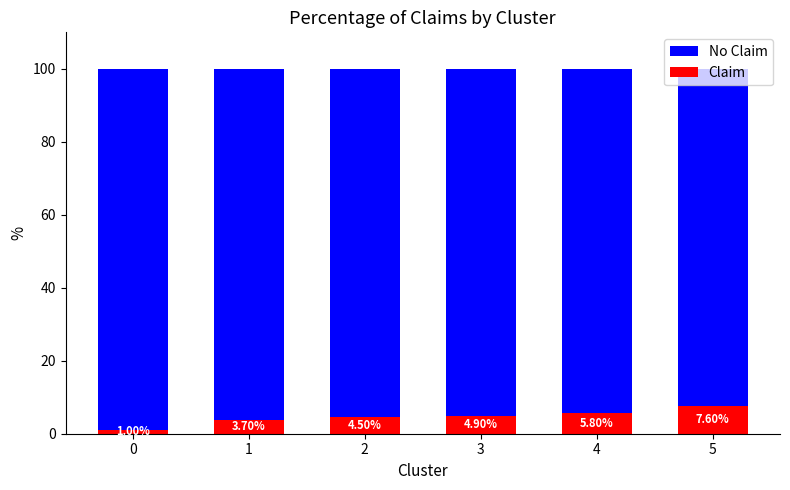

Rank the categories by Claim value from lowest to highest.

0, 1, 2, 3, 4, 5